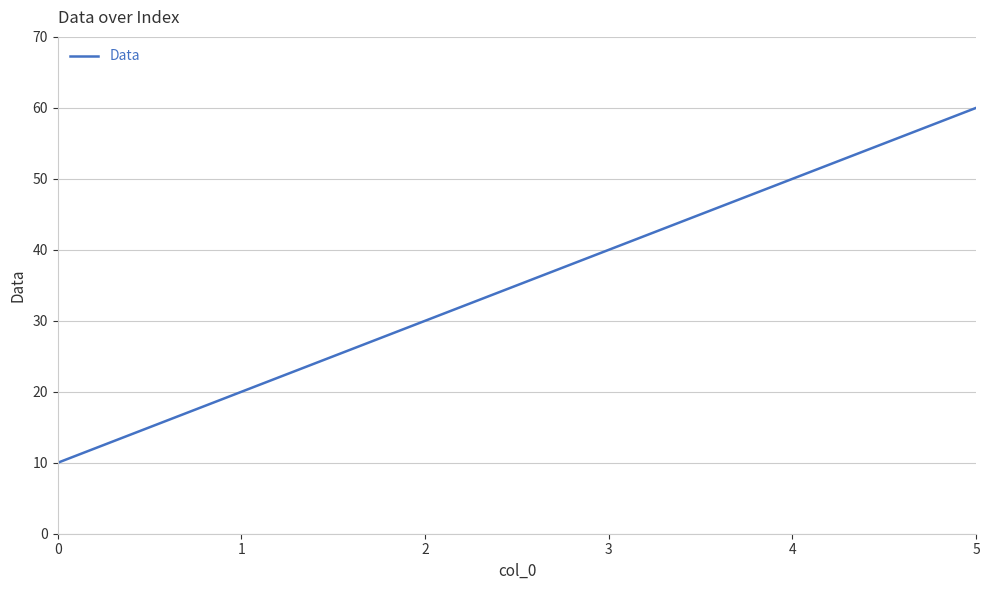

What is the difference between the second highest and second lowest values?

30